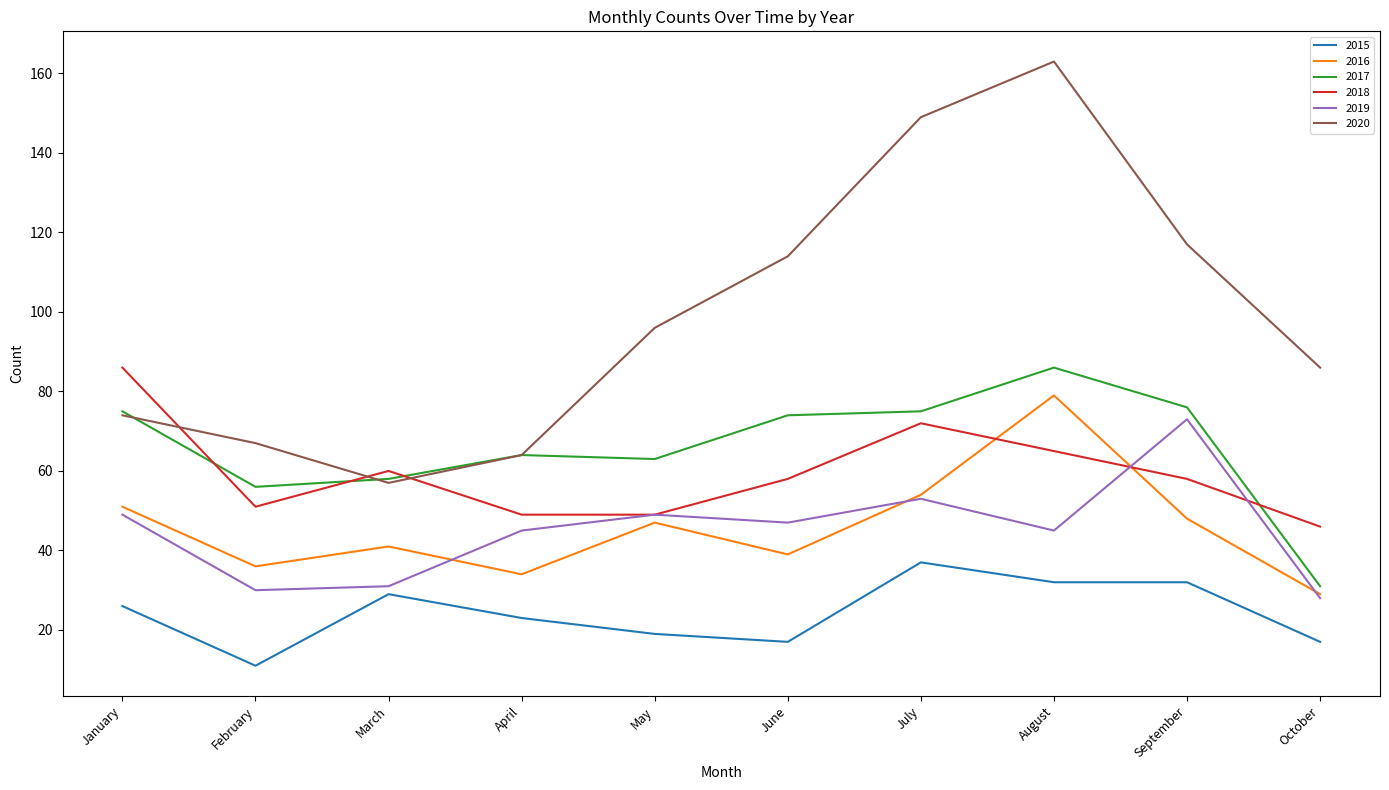

Is it true that 2018 equals 65 at October?

False